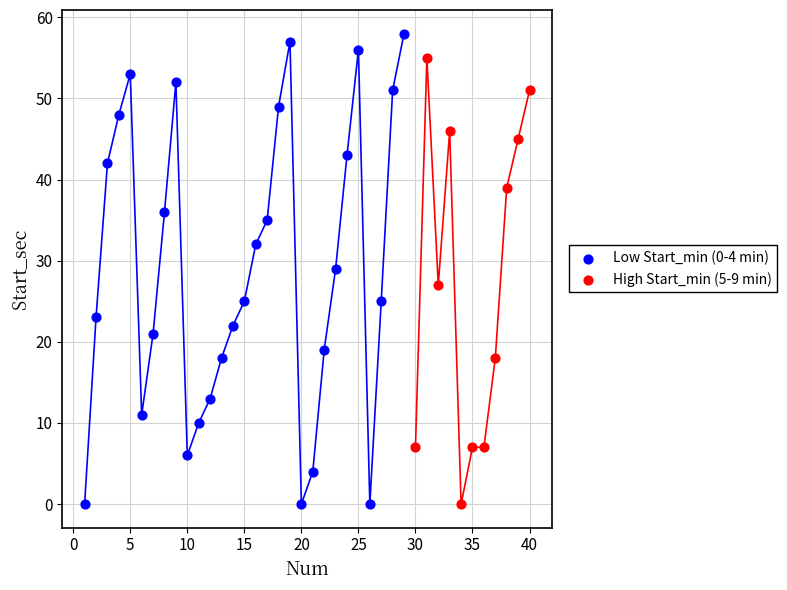

Which series reaches the maximum Y coordinate?

Low Start_min (0-4 min)